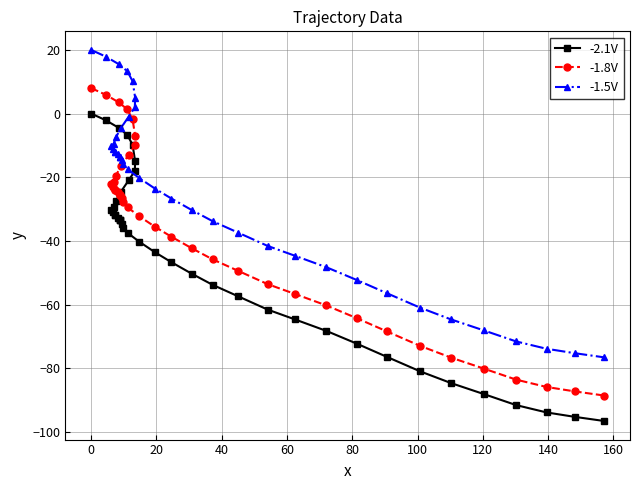

How many distinct data groups are displayed?

3